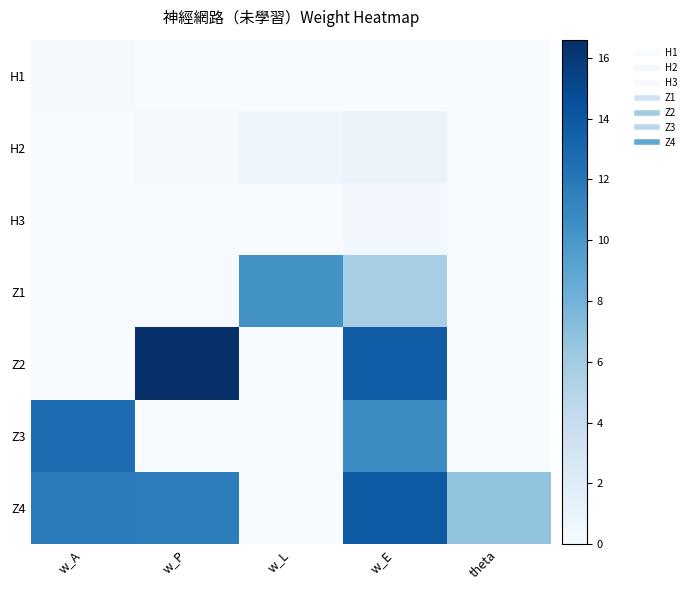

Reading right to left, list all the values displayed in this chart.

H1: theta=0.0	w_E=0.0	w_L=0.0	w_P=0.0	w_A=0.2
H2: theta=0.0	w_E=1.0	w_L=0.8	w_P=0.3	w_A=0.0
H3: theta=0.0	w_E=0.4	w_L=0.0	w_P=0.1	w_A=0.0
Z1: theta=0.0	w_E=5.8	w_L=10.3	w_P=0.1	w_A=0.0
Z2: theta=0.0	w_E=13.7	w_L=0.0	w_P=16.6	w_A=0.0
Z3: theta=0.0	w_E=10.7	w_L=0.0	w_P=0.0	w_A=12.7
Z4: theta=6.7	w_E=13.8	w_L=0.0	w_P=11.7	w_A=11.7